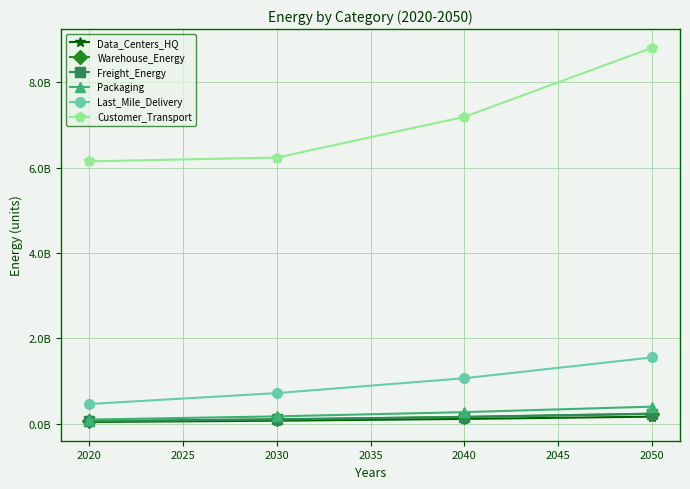

At 2020, list the series in order from smallest to largest.

Data_Centers_HQ, Warehouse_Energy, Freight_Energy, Packaging, Last_Mile_Delivery, Customer_Transport